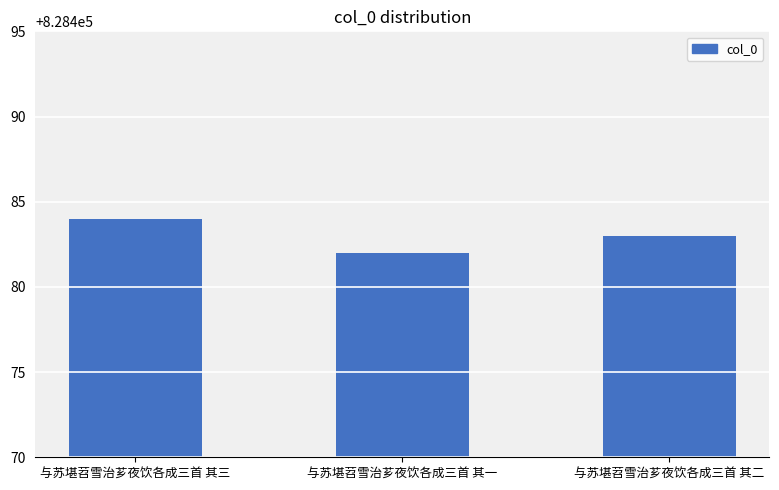

How many categories are shown in the chart?

3